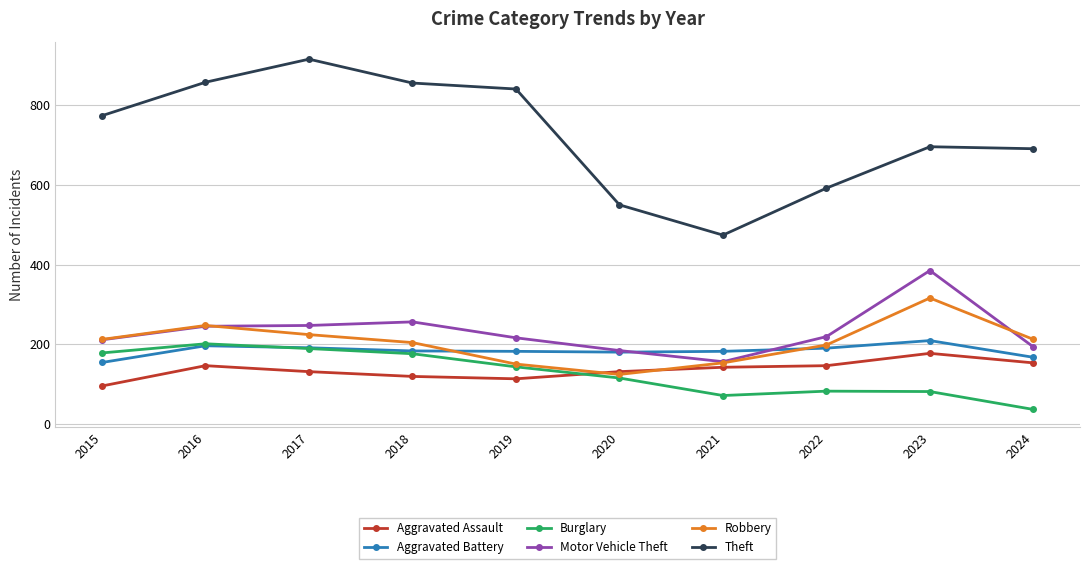

List the series in order of their peak value, highest first.

Theft, Motor Vehicle Theft, Robbery, Aggravated Battery, Burglary, Aggravated Assault